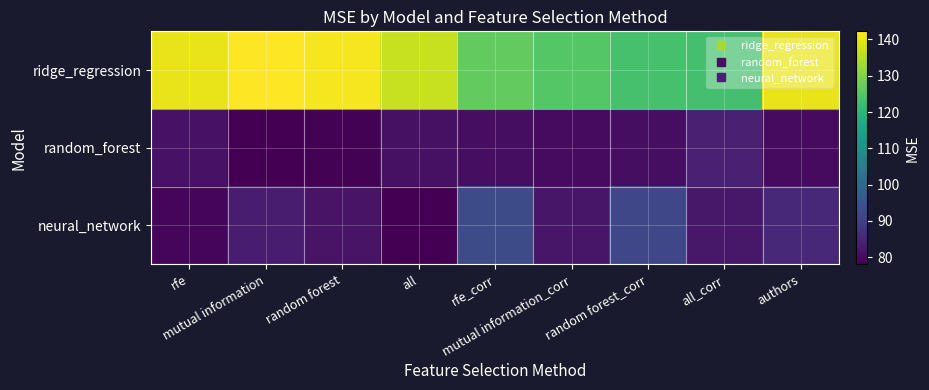

List the series in order of their peak value, highest first.

ridge_regression, neural_network, random_forest